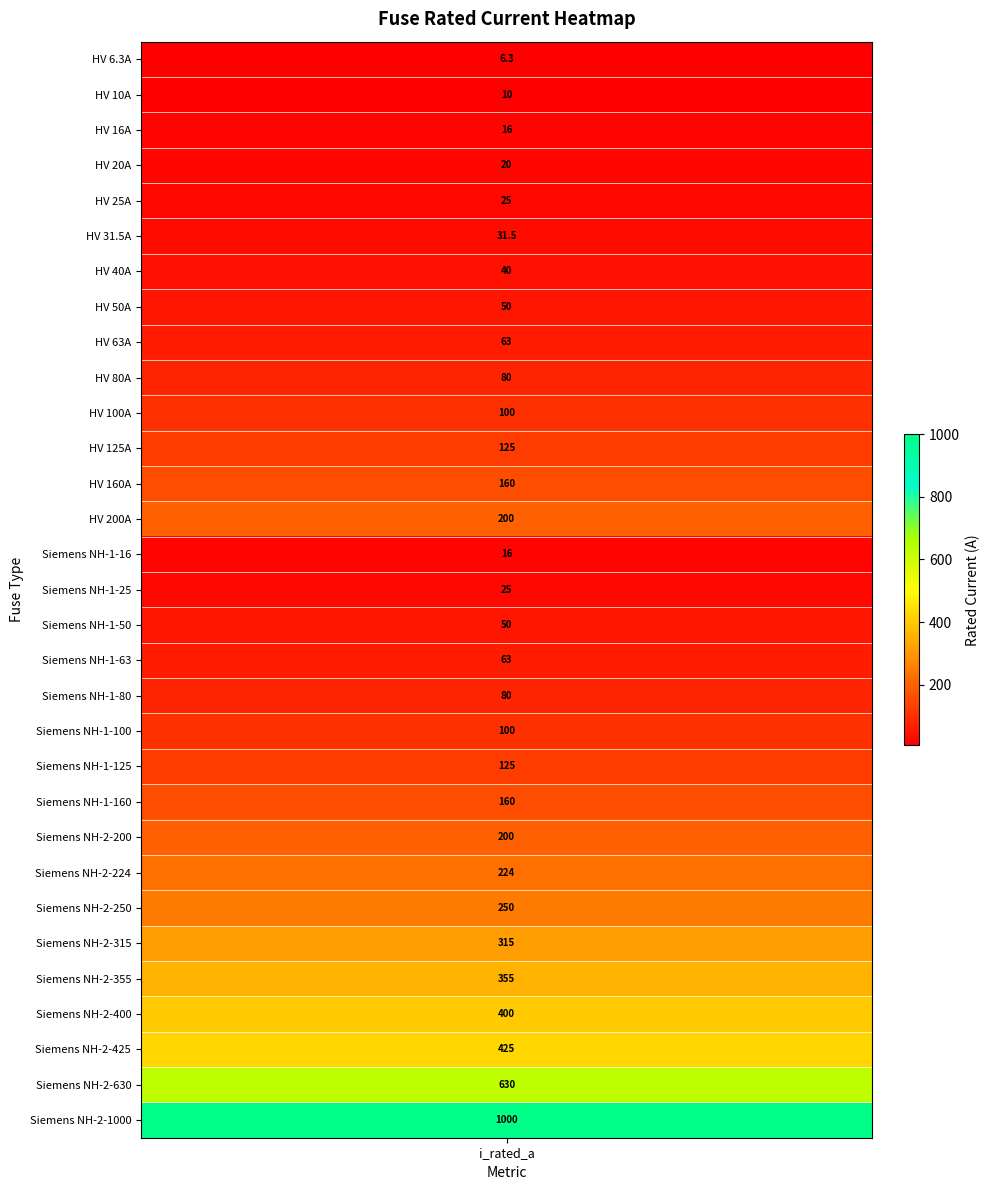

What is the sum of the values at 3 and 24?

270.0